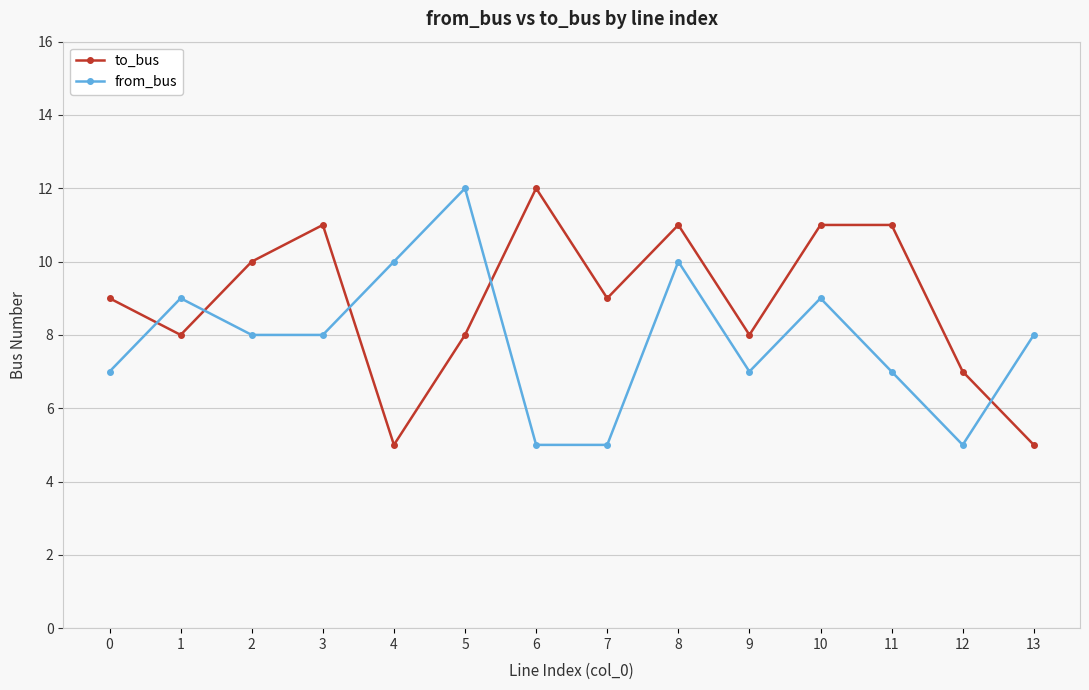

Reading left to right, what are all the values shown in this chart?

to_bus: 0=9	1=8	2=10	3=11	4=5	5=8	6=12	7=9	8=11	9=8	10=11	11=11	12=7	13=5
from_bus: 0=7	1=9	2=8	3=8	4=10	5=12	6=5	7=5	8=10	9=7	10=9	11=7	12=5	13=8